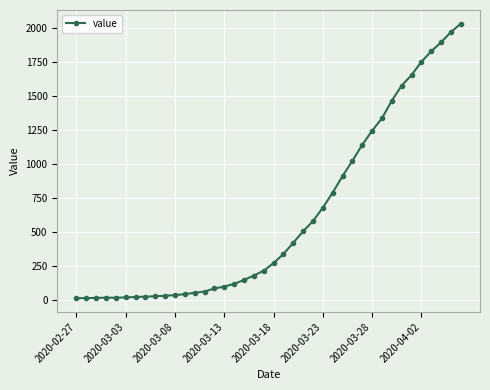

What is the greatest value displayed?

2032